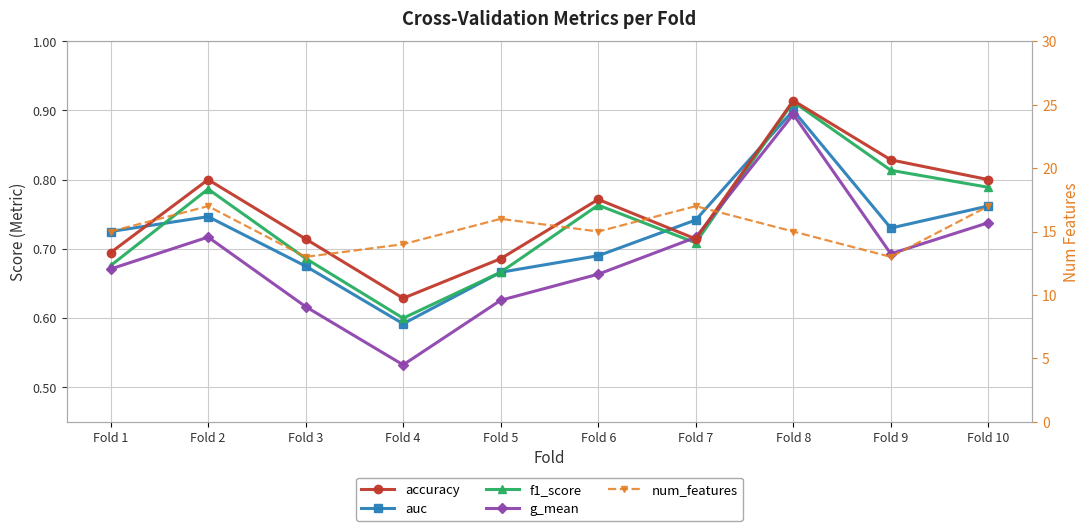

What are all the series names shown in the legend?

accuracy, auc, f1_score, g_mean, num_features